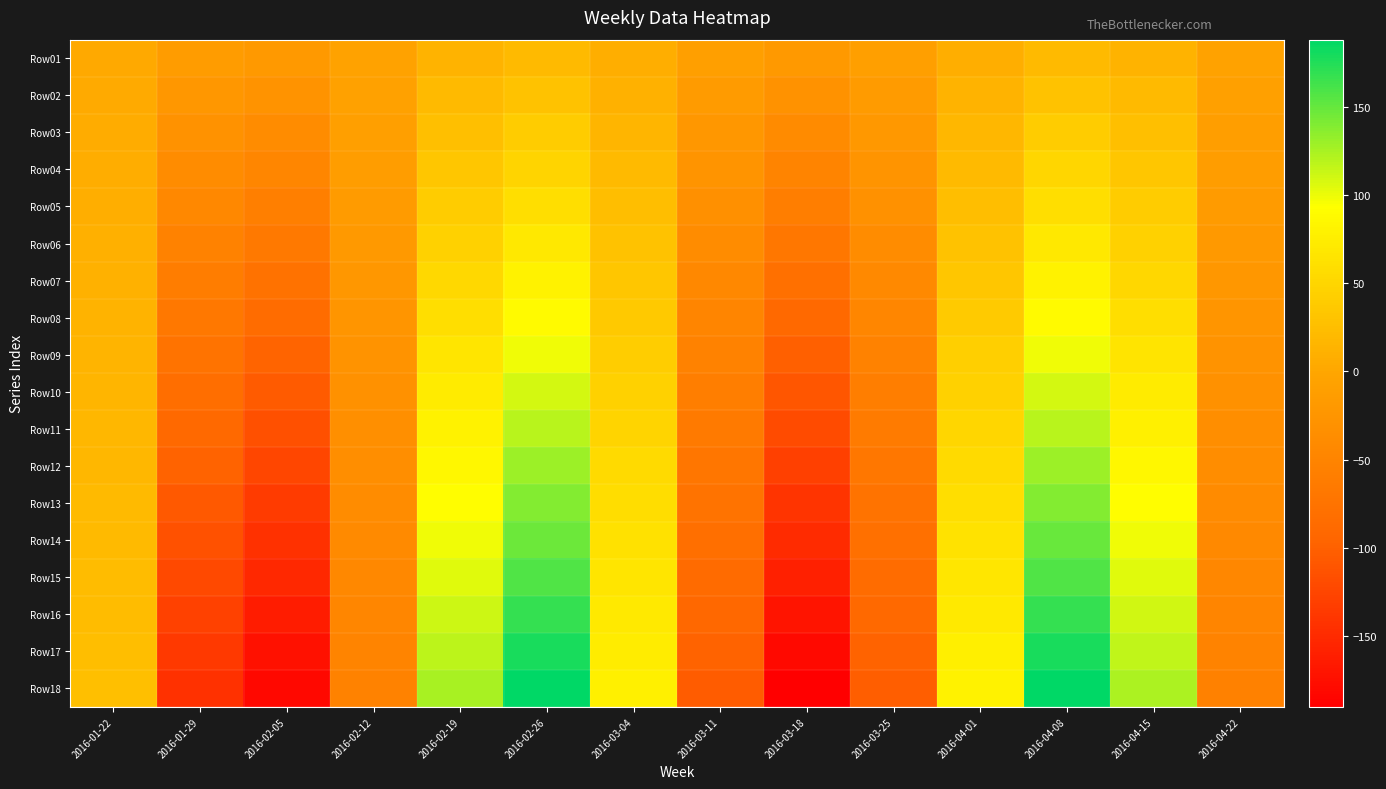

Reading left to right, what are all the values shown in this chart?

Row01: 2016-01-22=3	2016-01-29=-15	2016-02-05=-19	2016-02-12=-6	2016-02-19=13	2016-02-26=20	2016-03-04=8	2016-03-11=-11	2016-03-18=-20	2016-03-25=-11	2016-04-01=8	2016-04-08=20	2016-04-15=13	2016-04-22=-6
Row02: 2016-01-22=4	2016-01-29=-23	2016-02-05=-29	2016-02-12=-8	2016-02-19=20	2016-02-26=30	2016-03-04=12	2016-03-11=-16	2016-03-18=-30	2016-03-25=-16	2016-04-01=13	2016-04-08=30	2016-04-15=20	2016-04-22=-9
Row03: 2016-01-22=6	2016-01-29=-30	2016-02-05=-38	2016-02-12=-11	2016-02-19=26	2016-02-26=40	2016-03-04=16	2016-03-11=-22	2016-03-18=-40	2016-03-25=-21	2016-04-01=17	2016-04-08=40	2016-04-15=26	2016-04-22=-12
Row04: 2016-01-22=7	2016-01-29=-38	2016-02-05=-48	2016-02-12=-14	2016-02-19=33	2016-02-26=49	2016-03-04=21	2016-03-11=-27	2016-03-18=-50	2016-03-25=-27	2016-04-01=21	2016-04-08=50	2016-04-15=33	2016-04-22=-14
Row05: 2016-01-22=8	2016-01-29=-45	2016-02-05=-58	2016-02-12=-17	2016-02-19=39	2016-02-26=59	2016-03-04=25	2016-03-11=-33	2016-03-18=-60	2016-03-25=-32	2016-04-01=25	2016-04-08=59	2016-04-15=39	2016-04-22=-17
Row06: 2016-01-22=10	2016-01-29=-53	2016-02-05=-67	2016-02-12=-20	2016-02-19=46	2016-02-26=69	2016-03-04=29	2016-03-11=-38	2016-03-18=-70	2016-03-25=-38	2016-04-01=29	2016-04-08=69	2016-04-15=46	2016-04-22=-20
Row07: 2016-01-22=11	2016-01-29=-61	2016-02-05=-77	2016-02-12=-22	2016-02-19=53	2016-02-26=79	2016-03-04=33	2016-03-11=-44	2016-03-18=-80	2016-03-25=-43	2016-04-01=34	2016-04-08=79	2016-04-15=52	2016-04-22=-23
Row08: 2016-01-22=13	2016-01-29=-68	2016-02-05=-86	2016-02-12=-25	2016-02-19=59	2016-02-26=89	2016-03-04=37	2016-03-11=-49	2016-03-18=-90	2016-03-25=-48	2016-04-01=38	2016-04-08=89	2016-04-15=59	2016-04-22=-26
Row09: 2016-01-22=14	2016-01-29=-76	2016-02-05=-96	2016-02-12=-28	2016-02-19=66	2016-02-26=99	2016-03-04=41	2016-03-11=-54	2016-03-18=-100	2016-03-25=-54	2016-04-01=42	2016-04-08=99	2016-04-15=65	2016-04-22=-29
Row10: 2016-01-22=16	2016-01-29=-83	2016-02-05=-105	2016-02-12=-31	2016-02-19=72	2016-02-26=109	2016-03-04=45	2016-03-11=-60	2016-03-18=-110	2016-03-25=-59	2016-04-01=46	2016-04-08=109	2016-04-15=72	2016-04-22=-32
Row11: 2016-01-22=17	2016-01-29=-91	2016-02-05=-115	2016-02-12=-34	2016-02-19=79	2016-02-26=119	2016-03-04=49	2016-03-11=-65	2016-03-18=-120	2016-03-25=-64	2016-04-01=50	2016-04-08=119	2016-04-15=78	2016-04-22=-35
Row12: 2016-01-22=18	2016-01-29=-98	2016-02-05=-125	2016-02-12=-36	2016-02-19=85	2016-02-26=129	2016-03-04=54	2016-03-11=-71	2016-03-18=-130	2016-03-25=-70	2016-04-01=55	2016-04-08=129	2016-04-15=85	2016-04-22=-37
Row13: 2016-01-22=20	2016-01-29=-106	2016-02-05=-134	2016-02-12=-39	2016-02-19=92	2016-02-26=139	2016-03-04=58	2016-03-11=-76	2016-03-18=-140	2016-03-25=-75	2016-04-01=59	2016-04-08=139	2016-04-15=91	2016-04-22=-40
Row14: 2016-01-22=21	2016-01-29=-114	2016-02-05=-144	2016-02-12=-42	2016-02-19=99	2016-02-26=148	2016-03-04=62	2016-03-11=-82	2016-03-18=-150	2016-03-25=-80	2016-04-01=63	2016-04-08=149	2016-04-15=98	2016-04-22=-43
Row15: 2016-01-22=23	2016-01-29=-121	2016-02-05=-153	2016-02-12=-45	2016-02-19=105	2016-02-26=158	2016-03-04=66	2016-03-11=-87	2016-03-18=-160	2016-03-25=-86	2016-04-01=67	2016-04-08=158	2016-04-15=104	2016-04-22=-46
Row16: 2016-01-22=24	2016-01-29=-129	2016-02-05=-163	2016-02-12=-48	2016-02-19=112	2016-02-26=168	2016-03-04=70	2016-03-11=-92	2016-03-18=-170	2016-03-25=-91	2016-04-01=71	2016-04-08=168	2016-04-15=111	2016-04-22=-49
Row17: 2016-01-22=25	2016-01-29=-136	2016-02-05=-173	2016-02-12=-50	2016-02-19=118	2016-02-26=178	2016-03-04=74	2016-03-11=-98	2016-03-18=-180	2016-03-25=-97	2016-04-01=76	2016-04-08=178	2016-04-15=117	2016-04-22=-52
Row18: 2016-01-22=27	2016-01-29=-144	2016-02-05=-182	2016-02-12=-53	2016-02-19=125	2016-02-26=188	2016-03-04=78	2016-03-11=-103	2016-03-18=-190	2016-03-25=-102	2016-04-01=80	2016-04-08=188	2016-04-15=124	2016-04-22=-55